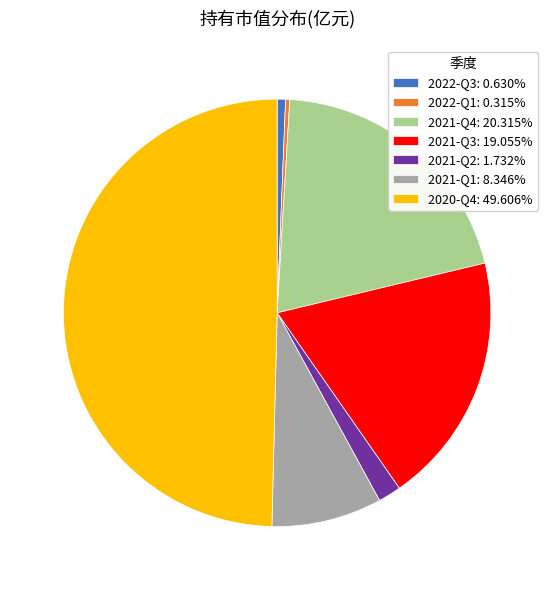

Combined, do 2022-Q3: 0.630% and 2022-Q1: 0.315% account for over 50%?

No